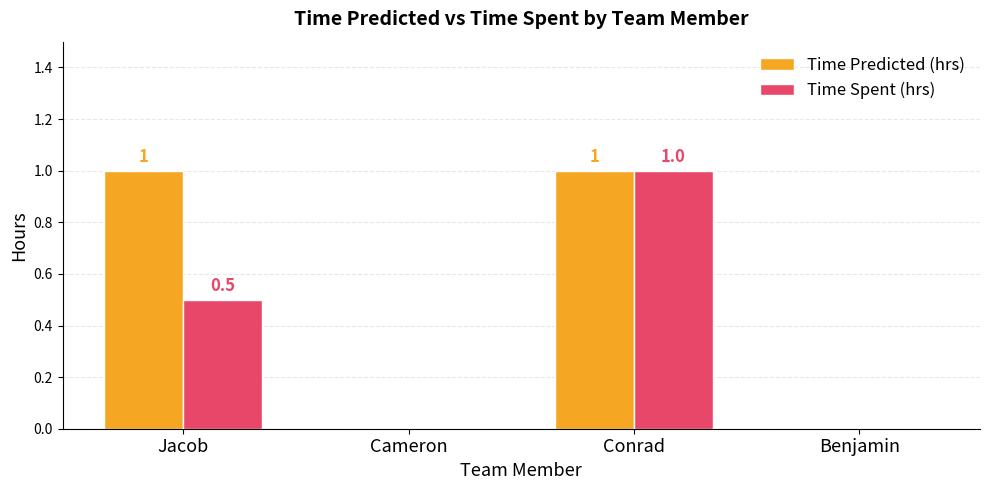

What is the approximate value of Time Predicted (hrs) at Jacob?

1.0